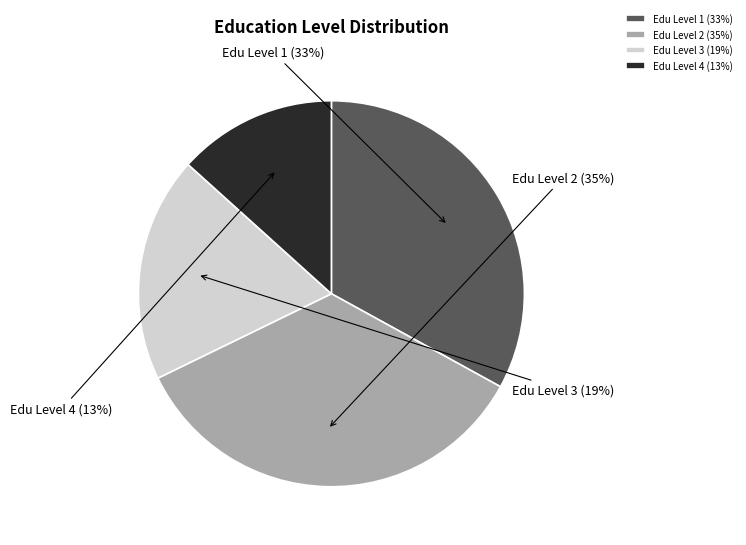

Does any single category account for the majority?

No